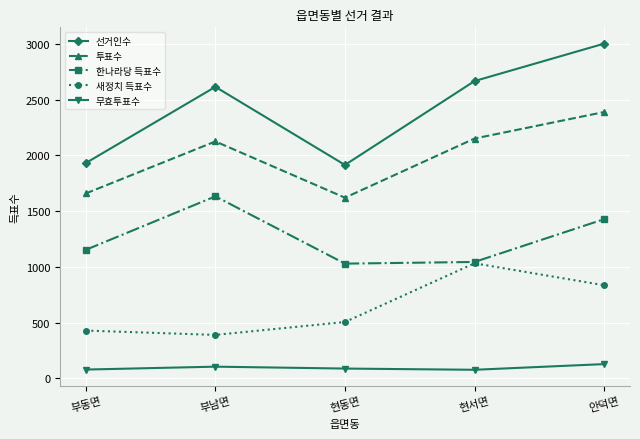

What is the total value across all series at 부동면?

5250